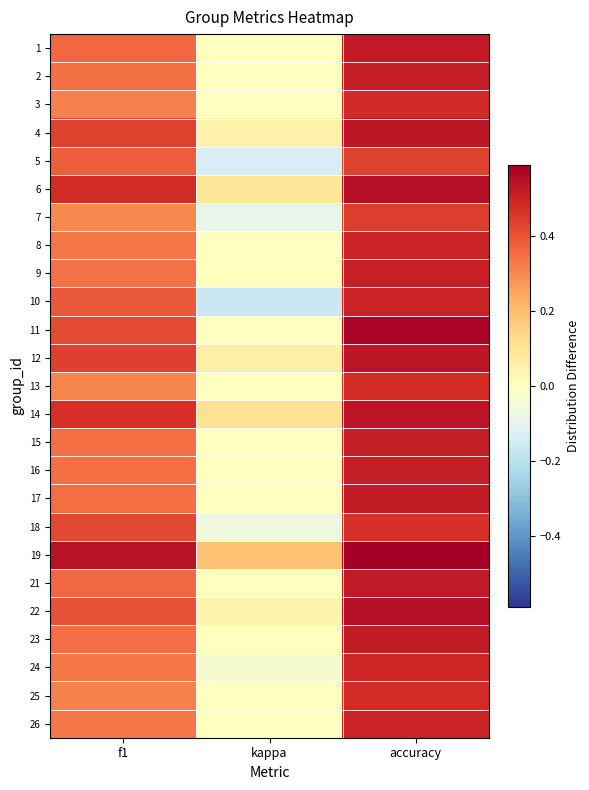

Rank the series at kappa from highest to lowest value.

19, 14, 6, 12, 4, 22, 1, 2, 3, 8, 9, 11, 13, 15, 16, 17, 21, 23, 25, 26, 24, 18, 7, 5, 10